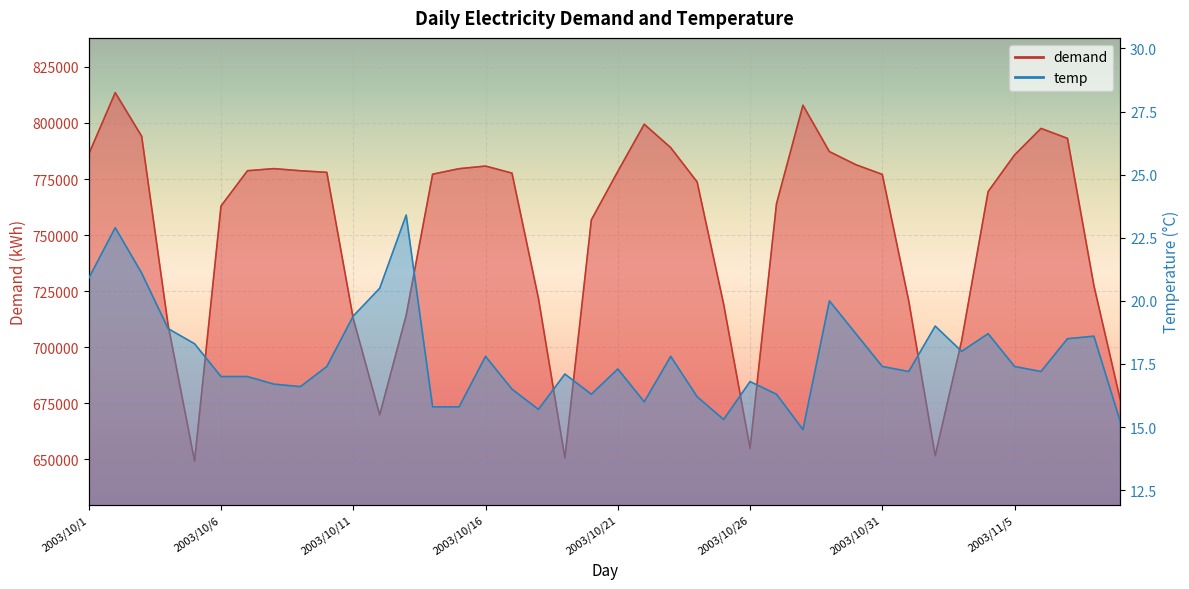

What is the sum of all demand values?

30029421.0